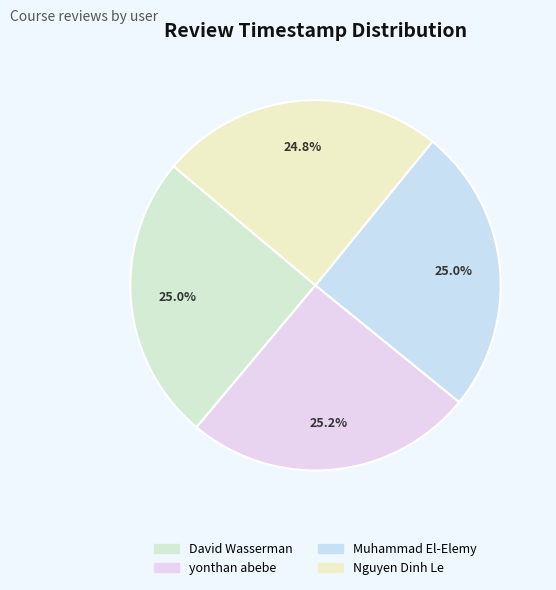

Is it true that David Wasserman is 34% of the pie?

False